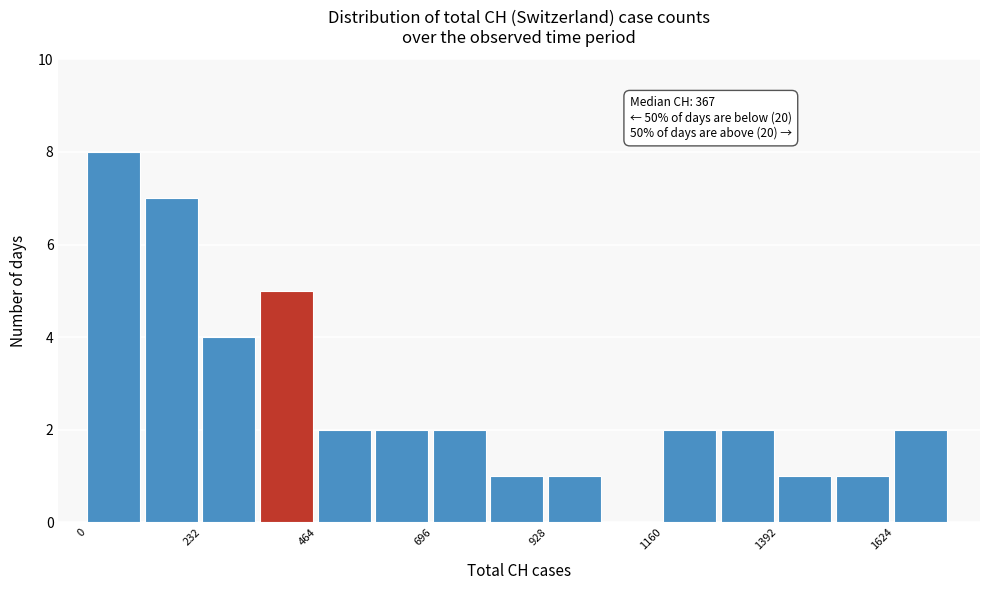

Read against the x-axis, roughly where is the centre of the tallest bar?

50